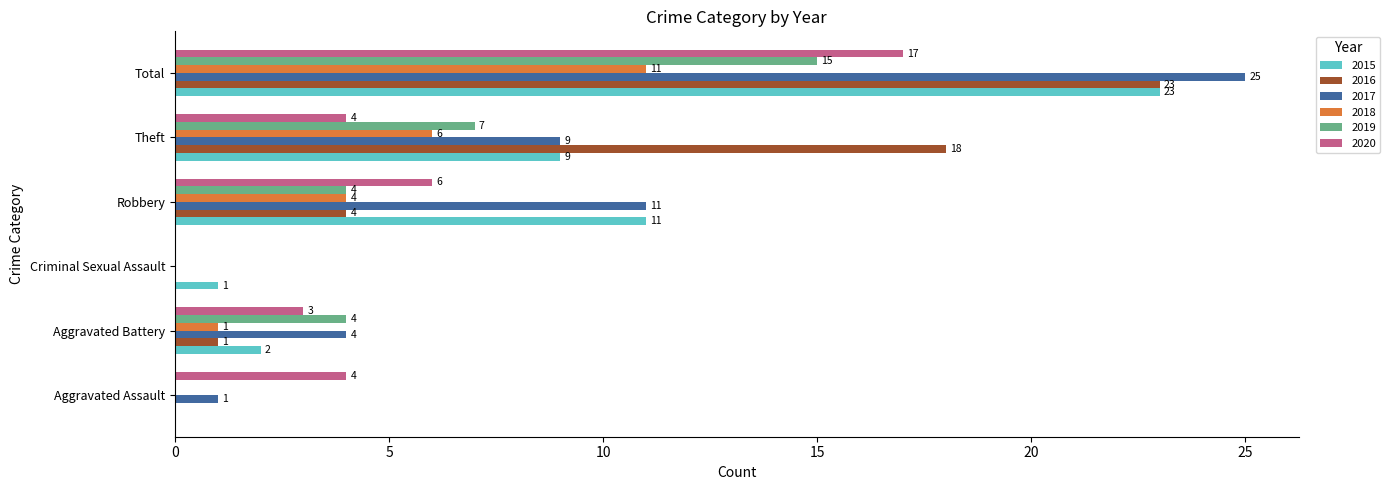

What is the spread (max minus min) of values at Theft?

14